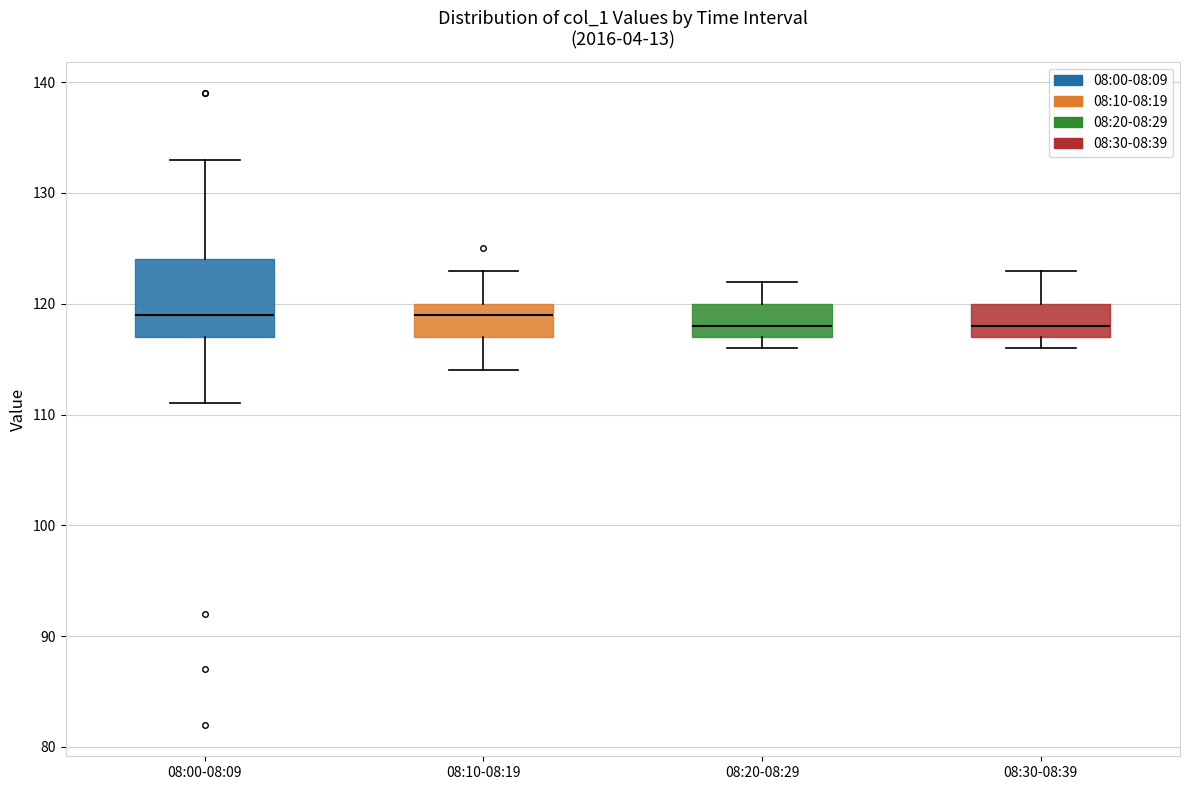

Where is the upper edge of the box for 08:00-08:09 on the y-axis? The values are not printed on the chart, so give them approximately, as read against the axis.

124